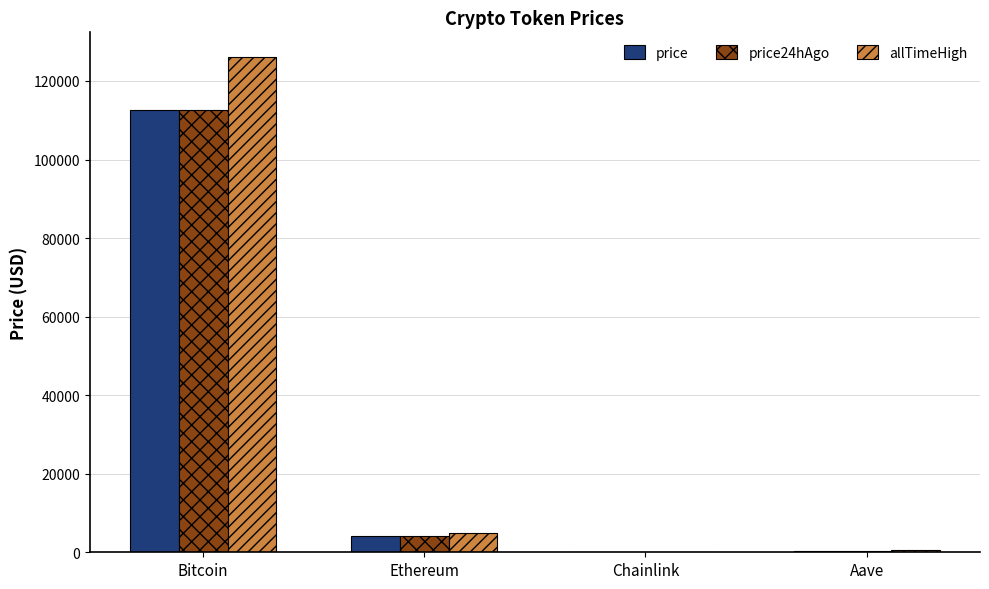

What is the difference between the price24hAgo values at Aave and Ethereum?

3824.2